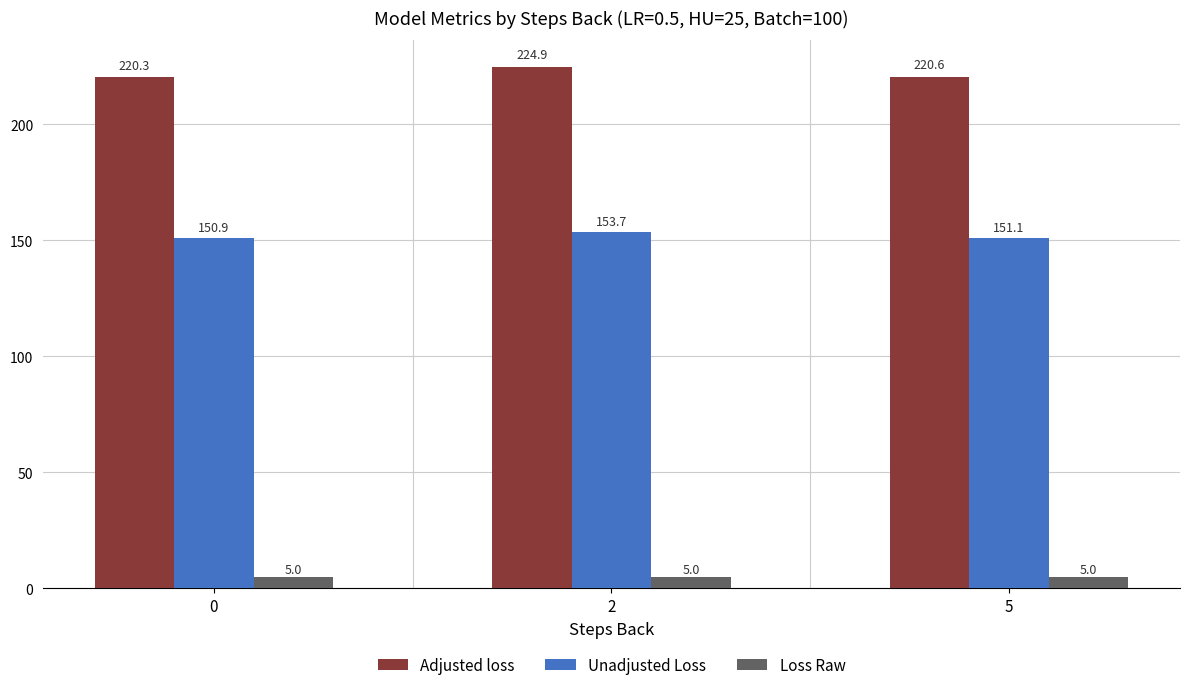

What is the sum of all Unadjusted Loss values?

455.8